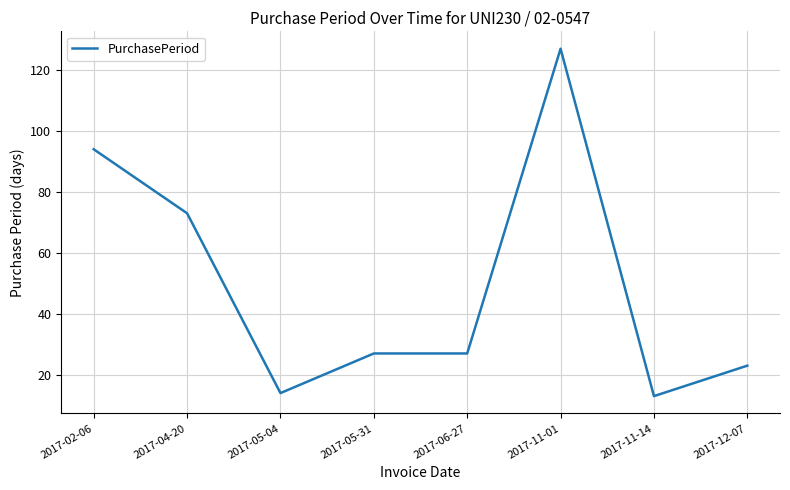

At which category does the data reach its first local valley?

2017-05-04